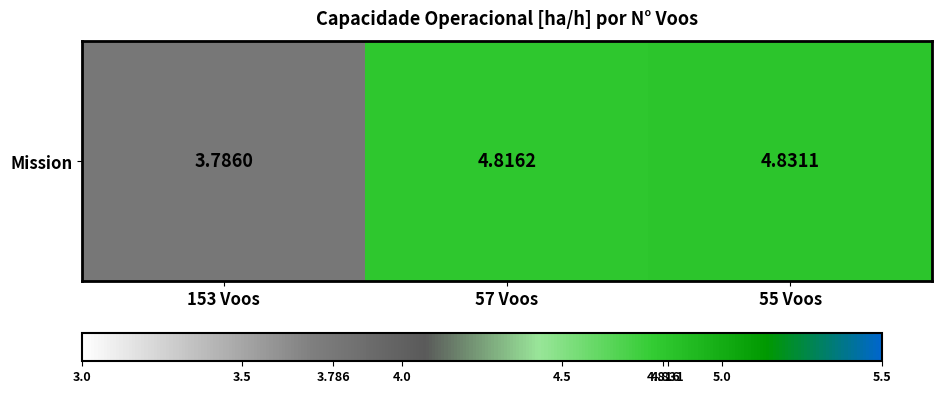

What is the maximum value shown in the chart?

4.8